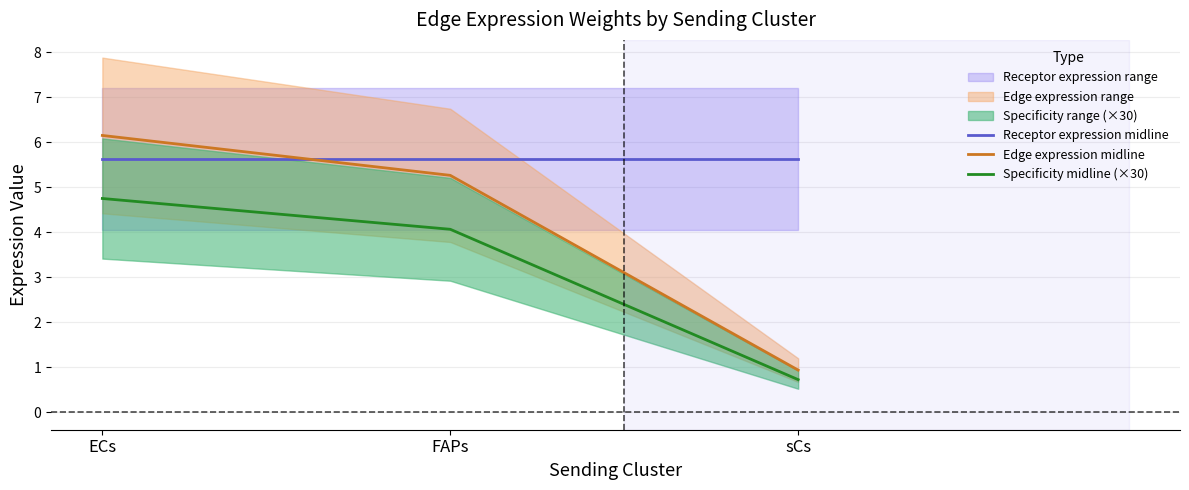

Where is Edge expression midline nearest to the value 3?

sCs